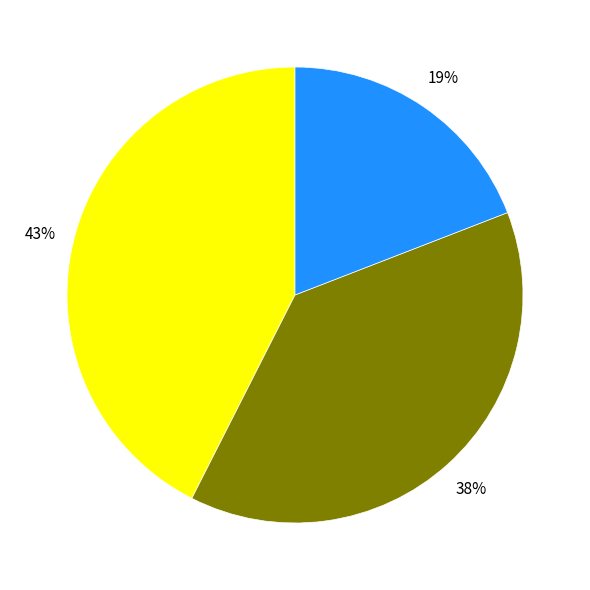

Does any single category account for the majority?

No